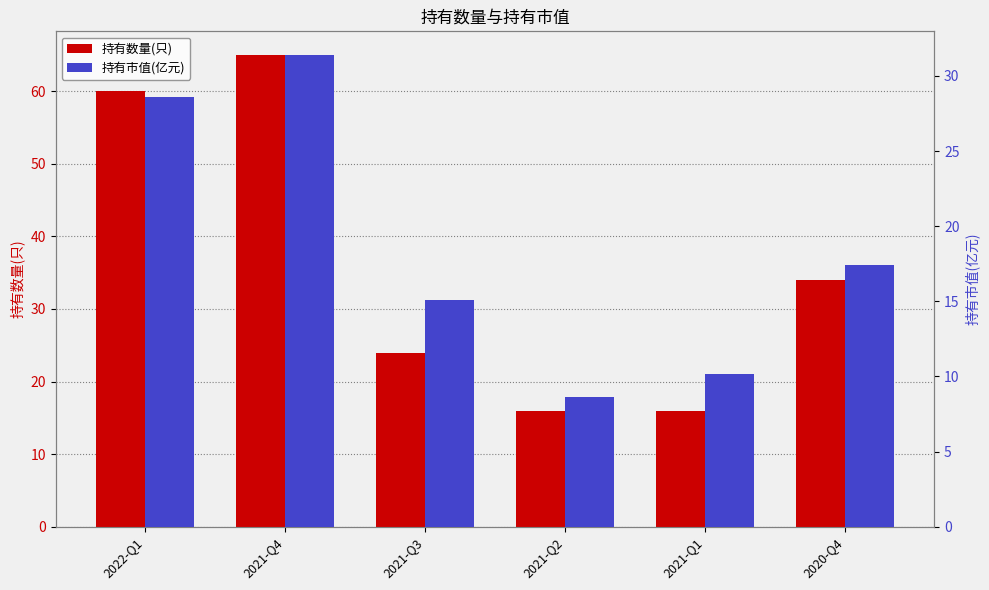

What is the difference between the 持有市值(亿元) values at 2020-Q4 and 2021-Q1?

7.3